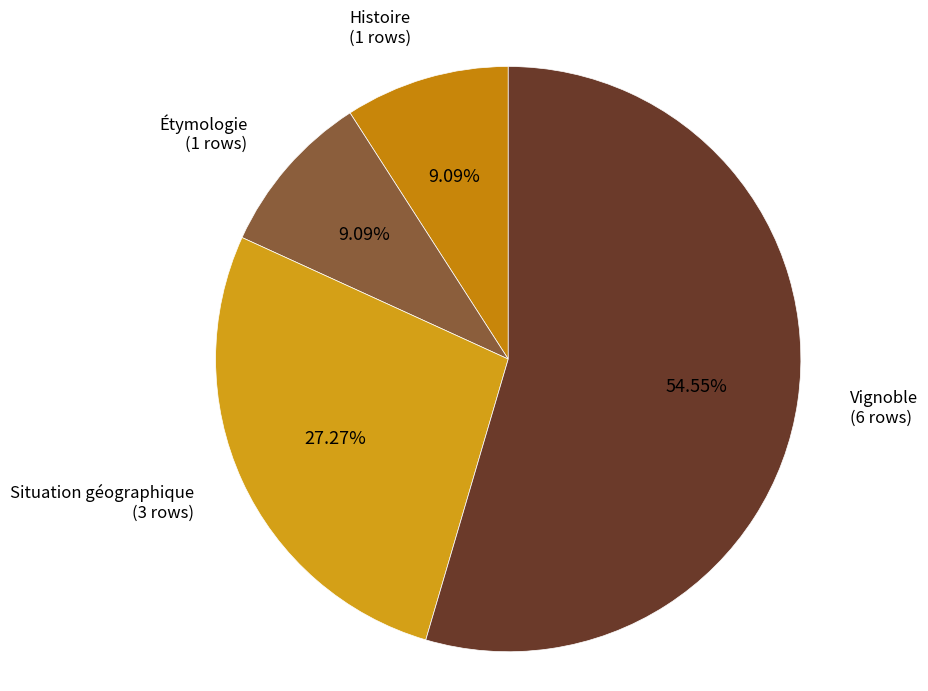

Which category accounts for the majority?

Vignoble